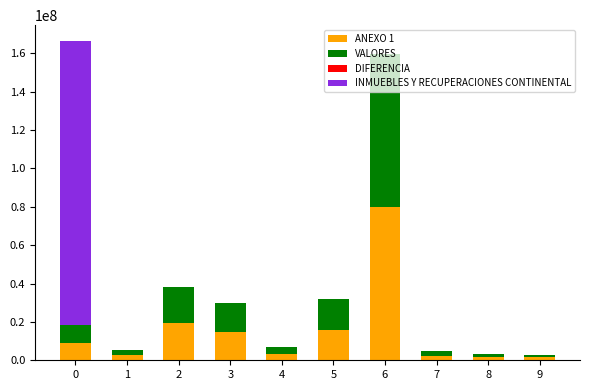

Are the bars grouped side by side (vs. stacked)?

No